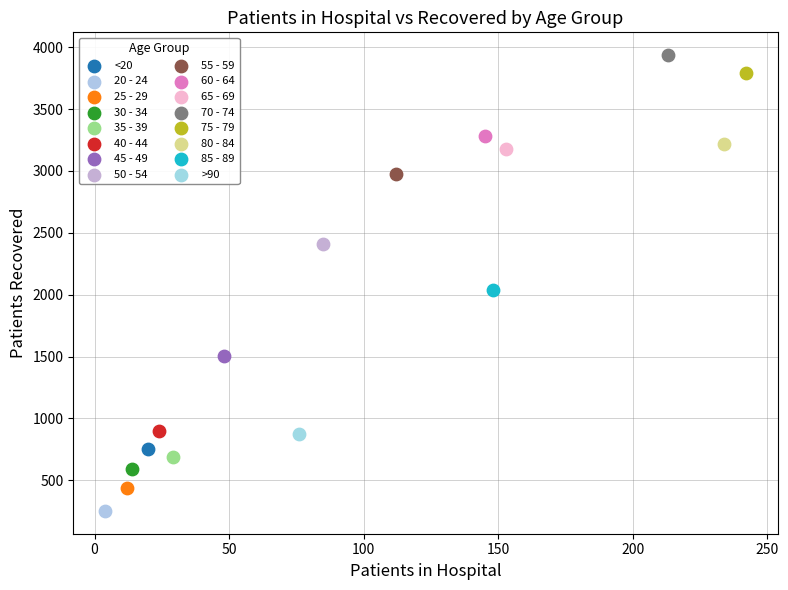

Which series reaches the minimum Y coordinate?

20 - 24